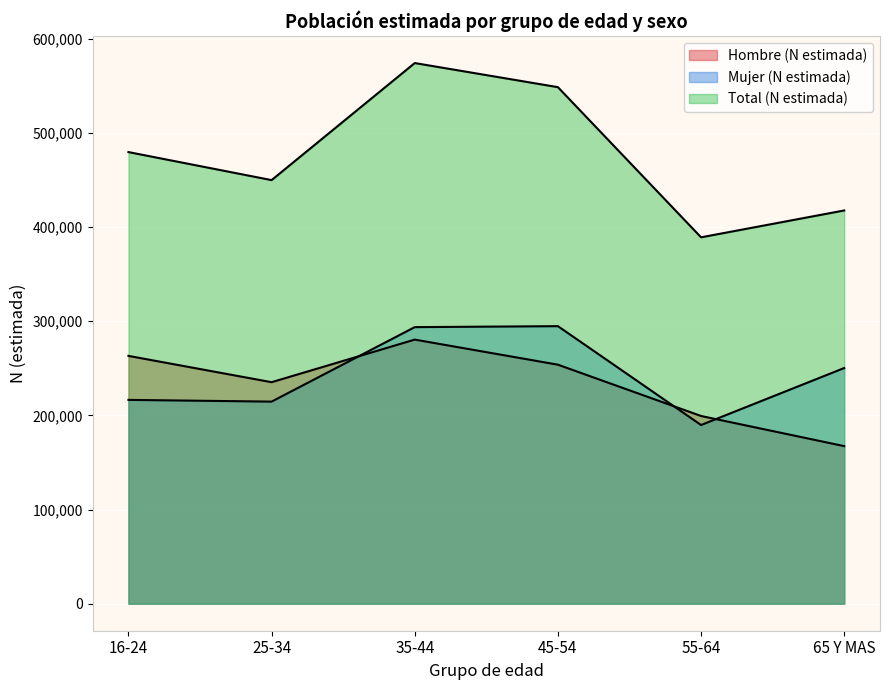

What is the maximum value for Mujer (N estimada)?

294646